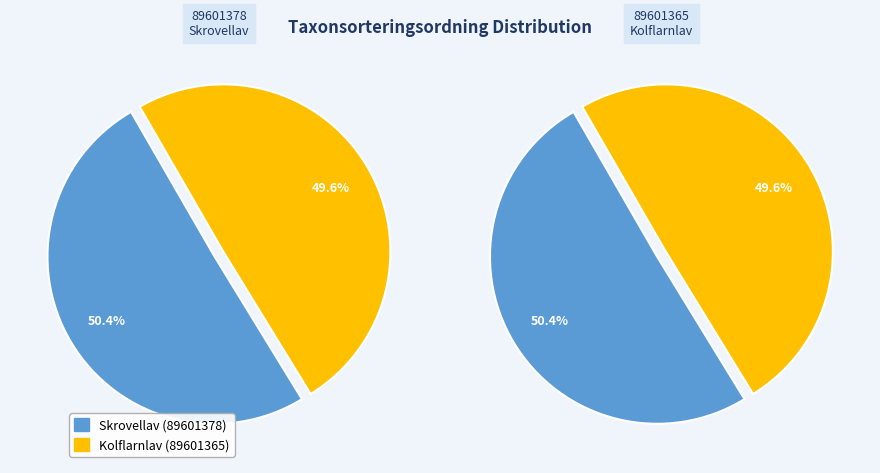

To the nearest percent, what percentage of the pie is Skrovellav (89601378)?

50%